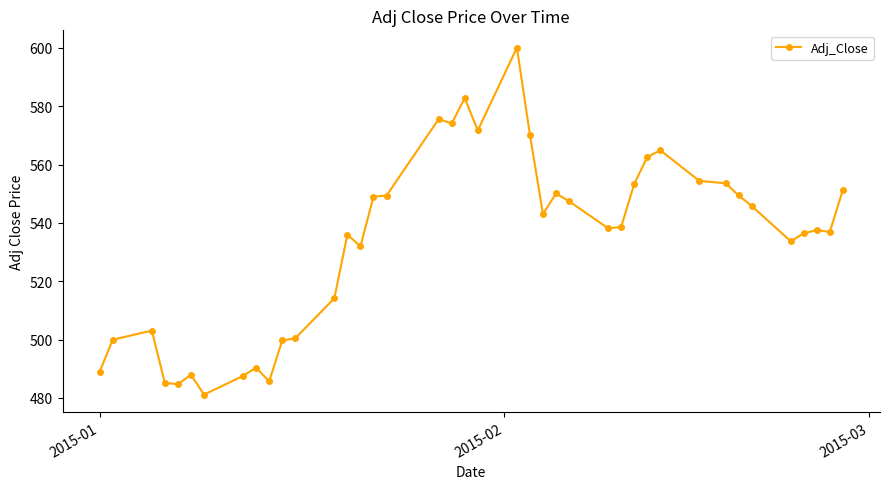

What is the maximum value shown in the chart?

600.1